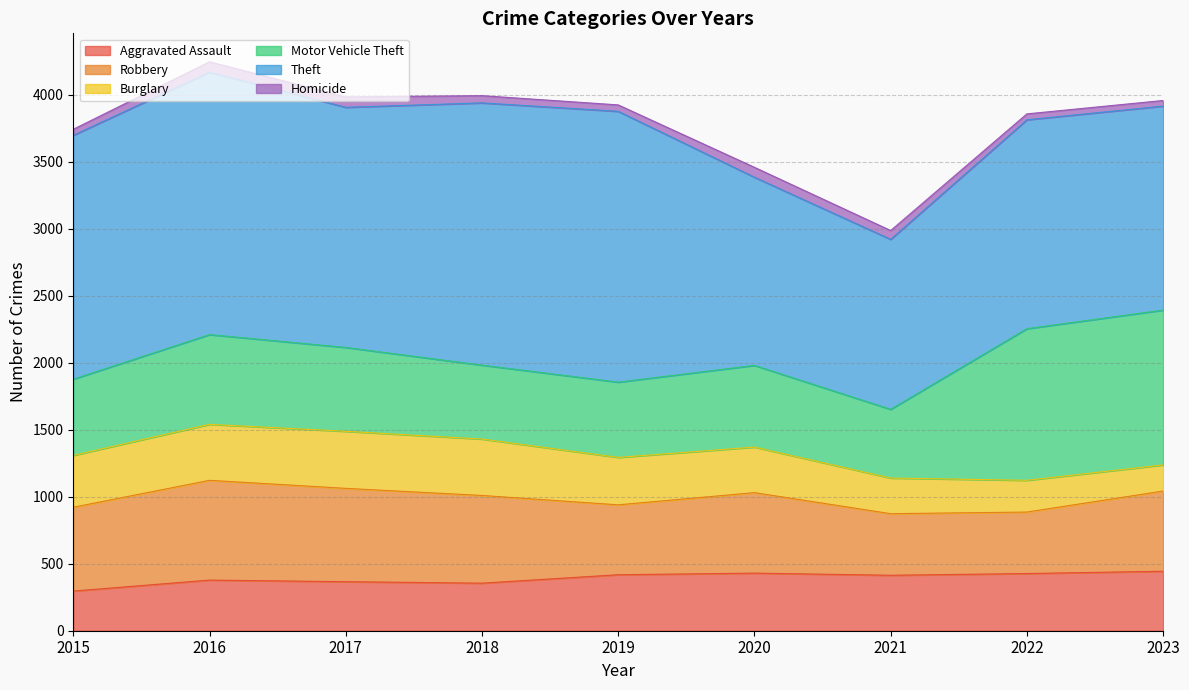

At which category does the chart reach its peak across all series?

2019